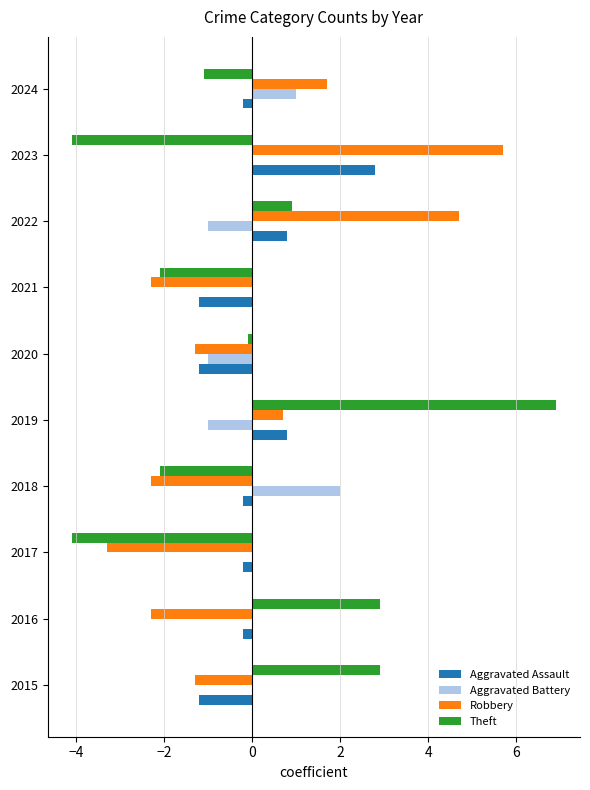

Is the value of Aggravated Assault at 2016 greater than the value of Robbery at 2023?

No